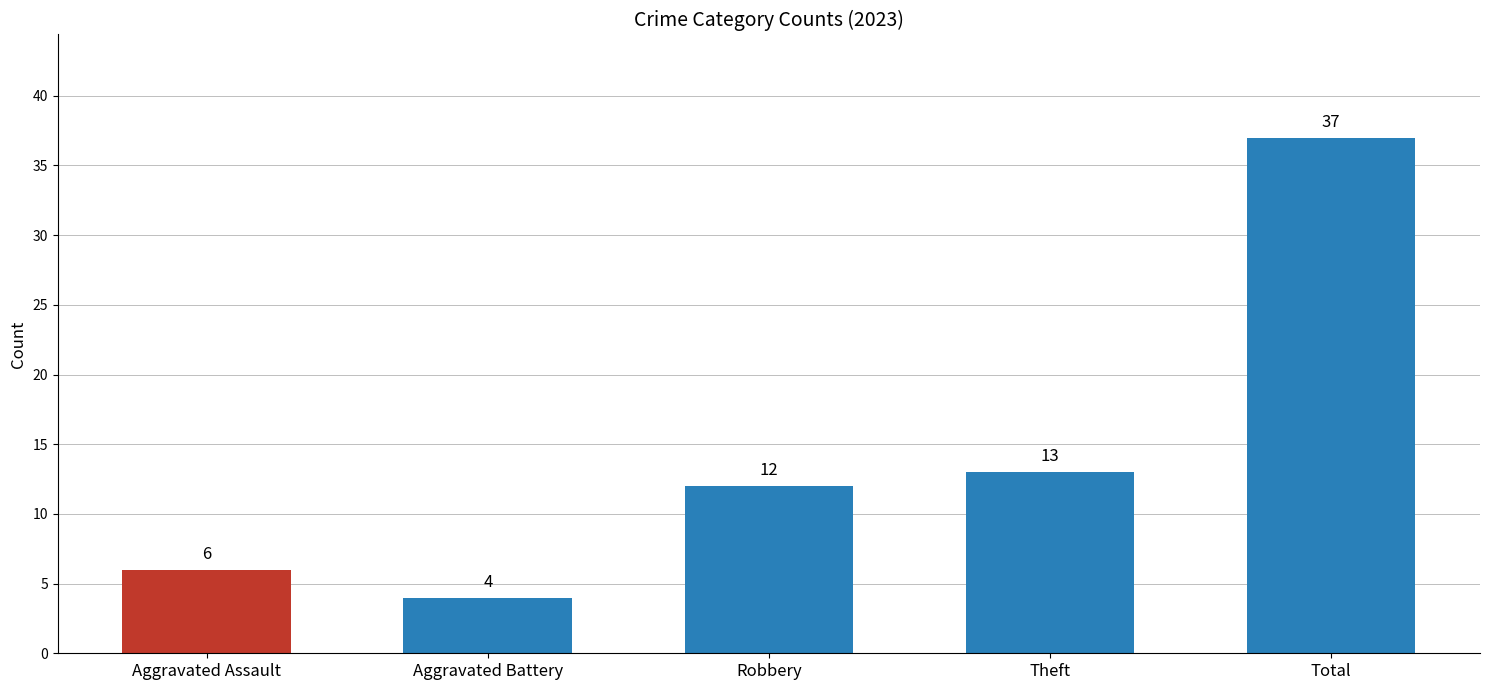

Where is the data nearest to the value 20?

Theft